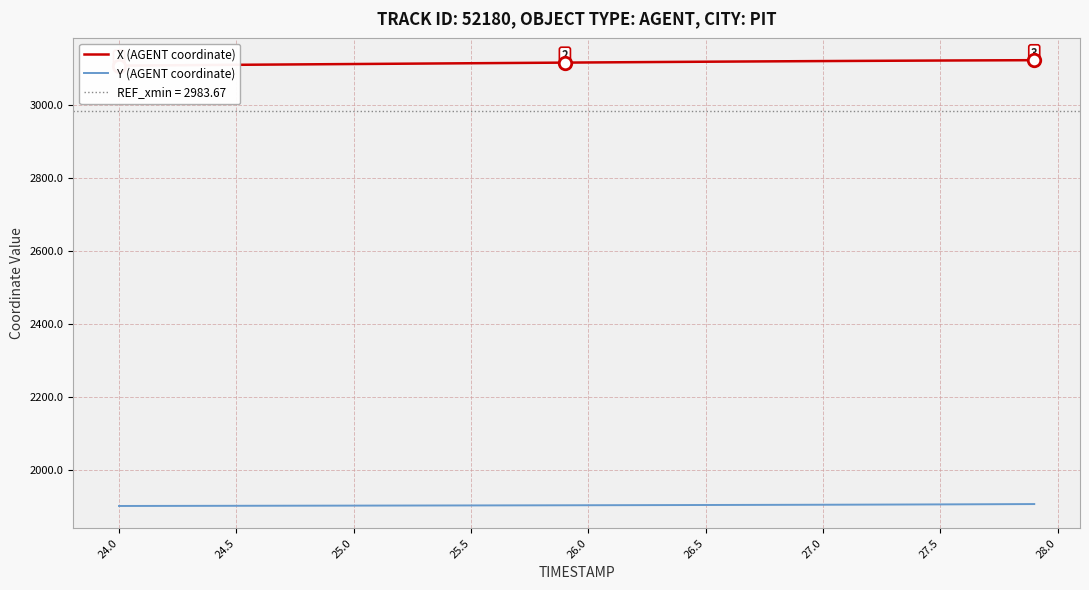

The value of Y (AGENT coordinate) at 27.0 is 1906.3. True or false?

True